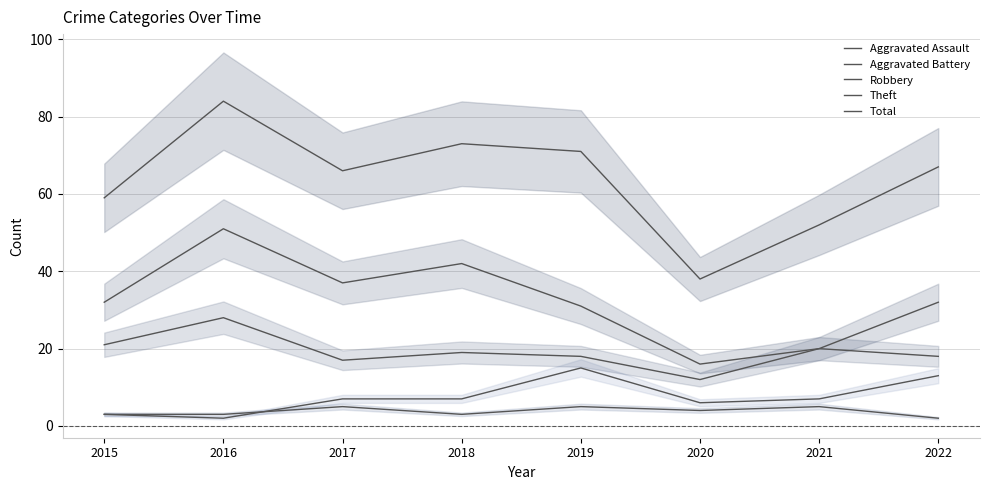

Which category has the highest value across all series?

2016